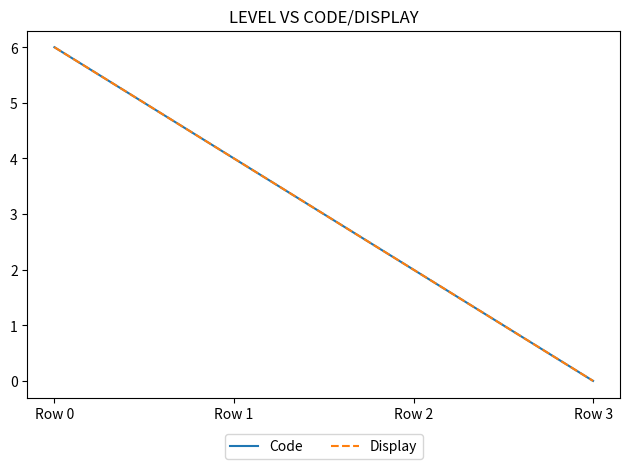

Does the chart have visible grid lines?

No